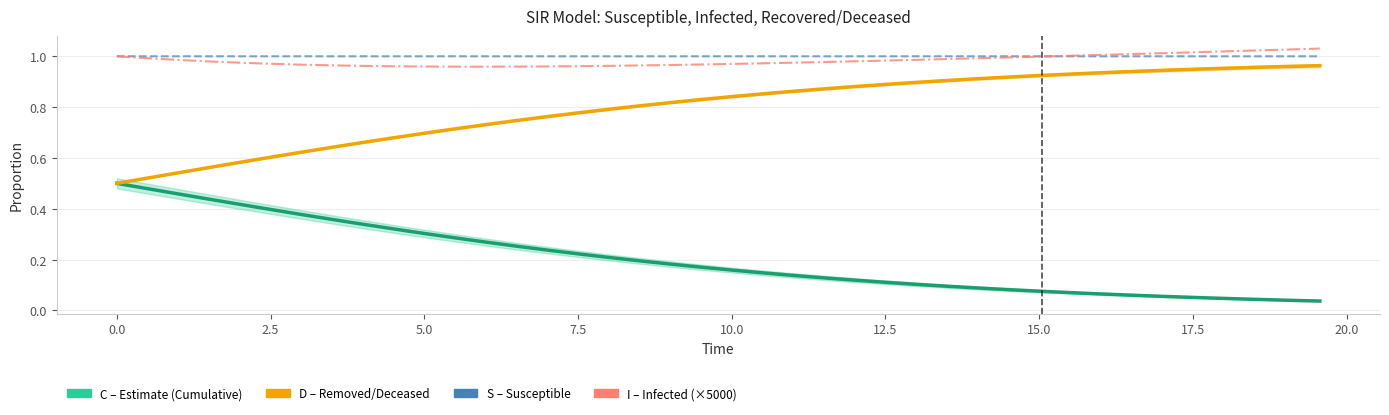

At how many categories does at least one series exceed 1?

9